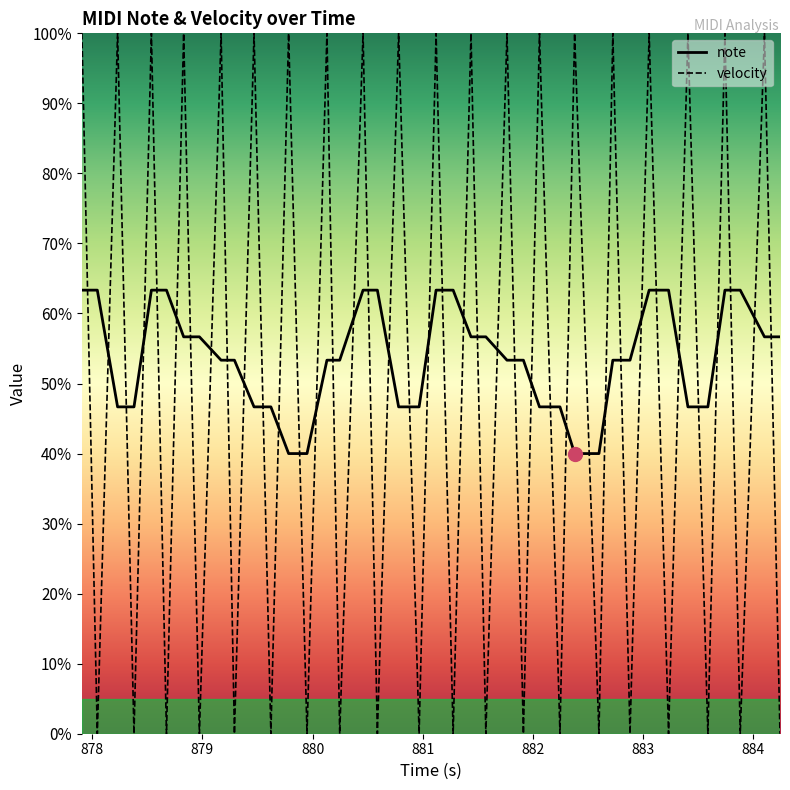

Rank the series by their maximum value, from lowest to highest.

note, velocity